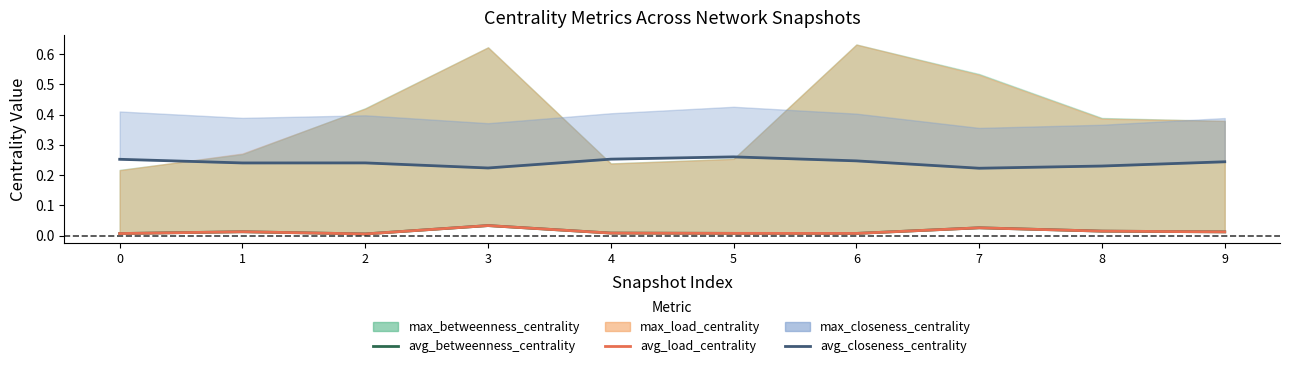

Which category has the lowest value across all series?

2